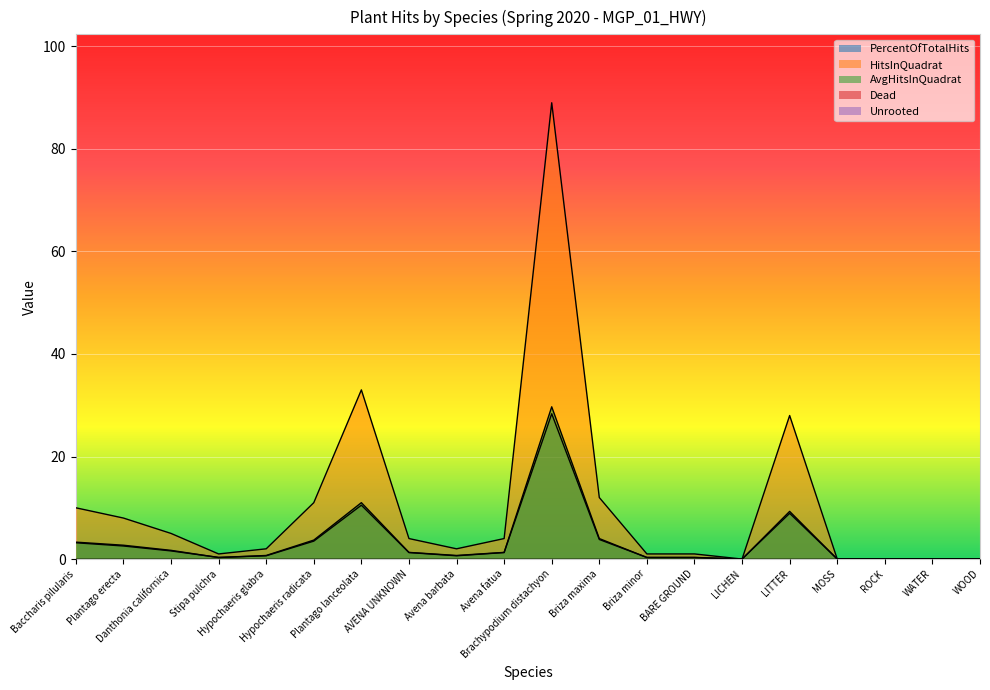

Reading right to left, extract all data points from this chart.

PercentOfTotalHits: WOOD=0.0	WATER=0.0	ROCK=0.0	MOSS=0.0	LITTER=8.9	LICHEN=0.0	BARE GROUND=0.3	Briza minor=0.3	Briza maxima=3.8	Brachypodium distachyon=28.3	Avena fatua=1.3	Avena barbata=0.6	AVENA UNKNOWN=1.3	Plantago lanceolata=10.5	Hypochaeris radicata=3.5	Hypochaeris glabra=0.6	Stipa pulchra=0.3	Danthonia californica=1.6	Plantago erecta=2.5	Baccharis pilularis=3.2
HitsInQuadrat: WOOD=0.0	WATER=0.0	ROCK=0.0	MOSS=0.0	LITTER=28.0	LICHEN=0.0	BARE GROUND=1.0	Briza minor=1.0	Briza maxima=12.0	Brachypodium distachyon=89.0	Avena fatua=4.0	Avena barbata=2.0	AVENA UNKNOWN=4.0	Plantago lanceolata=33.0	Hypochaeris radicata=11.0	Hypochaeris glabra=2.0	Stipa pulchra=1.0	Danthonia californica=5.0	Plantago erecta=8.0	Baccharis pilularis=10.0
AvgHitsInQuadrat: WOOD=0.0	WATER=0.0	ROCK=0.0	MOSS=0.0	LITTER=9.3	LICHEN=0.0	BARE GROUND=0.3	Briza minor=0.3	Briza maxima=4.0	Brachypodium distachyon=29.7	Avena fatua=1.3	Avena barbata=0.7	AVENA UNKNOWN=1.3	Plantago lanceolata=11.0	Hypochaeris radicata=3.7	Hypochaeris glabra=0.7	Stipa pulchra=0.3	Danthonia californica=1.7	Plantago erecta=2.7	Baccharis pilularis=3.3